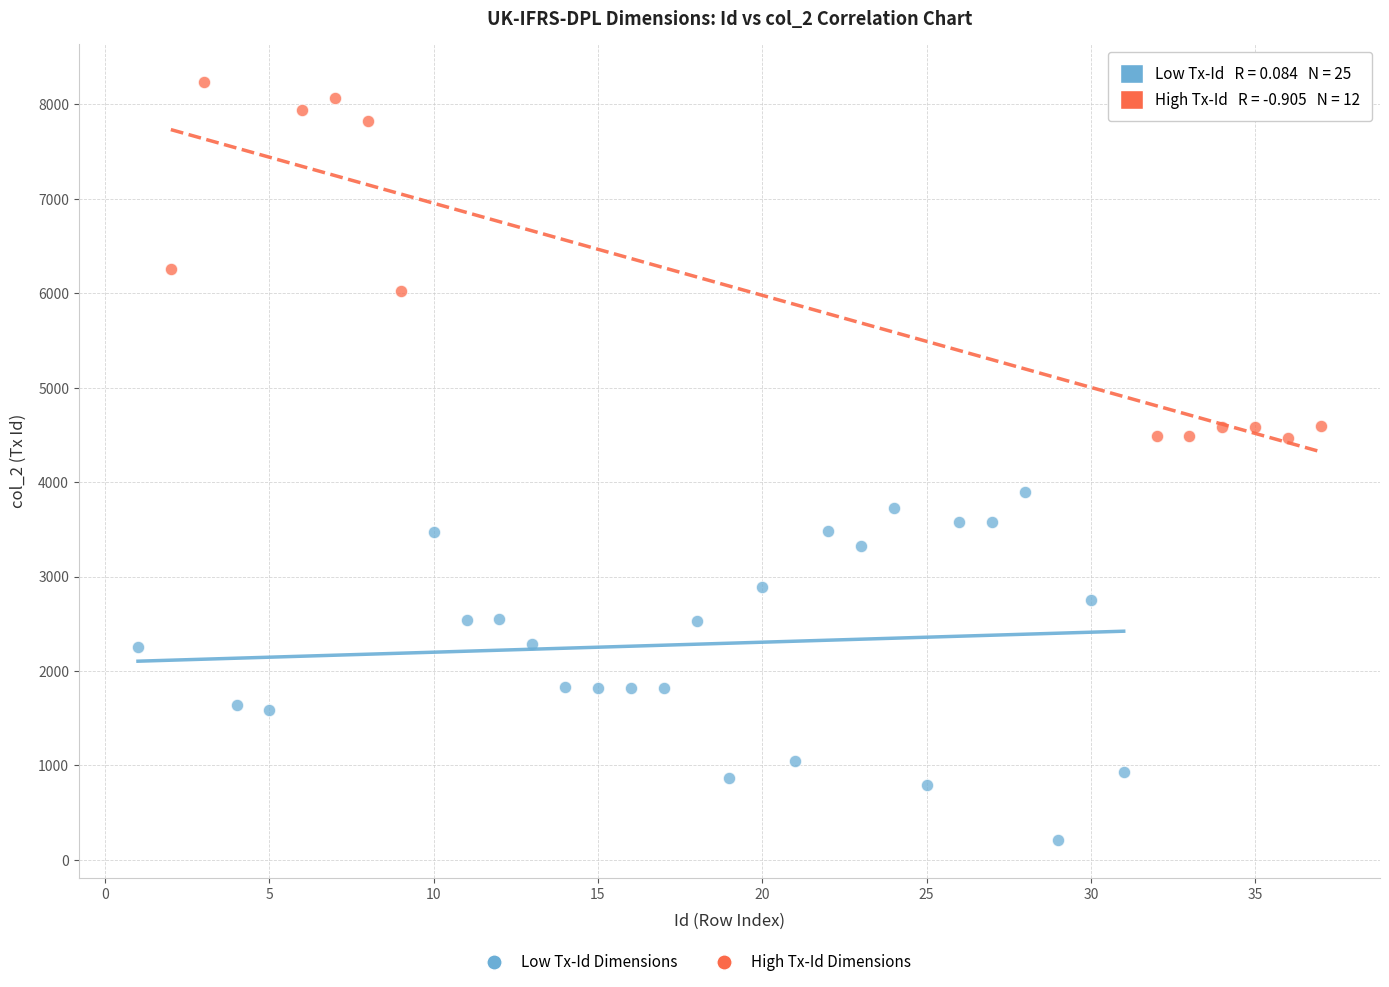

Which series reaches the minimum Y coordinate?

Low Tx-Id Dimensions